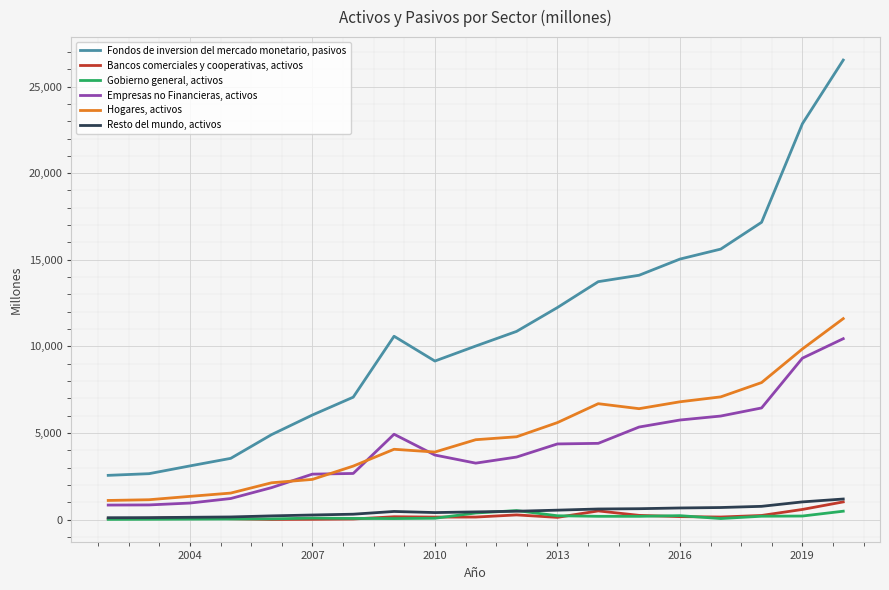

What is the minimum value for Hogares, activos?

1111